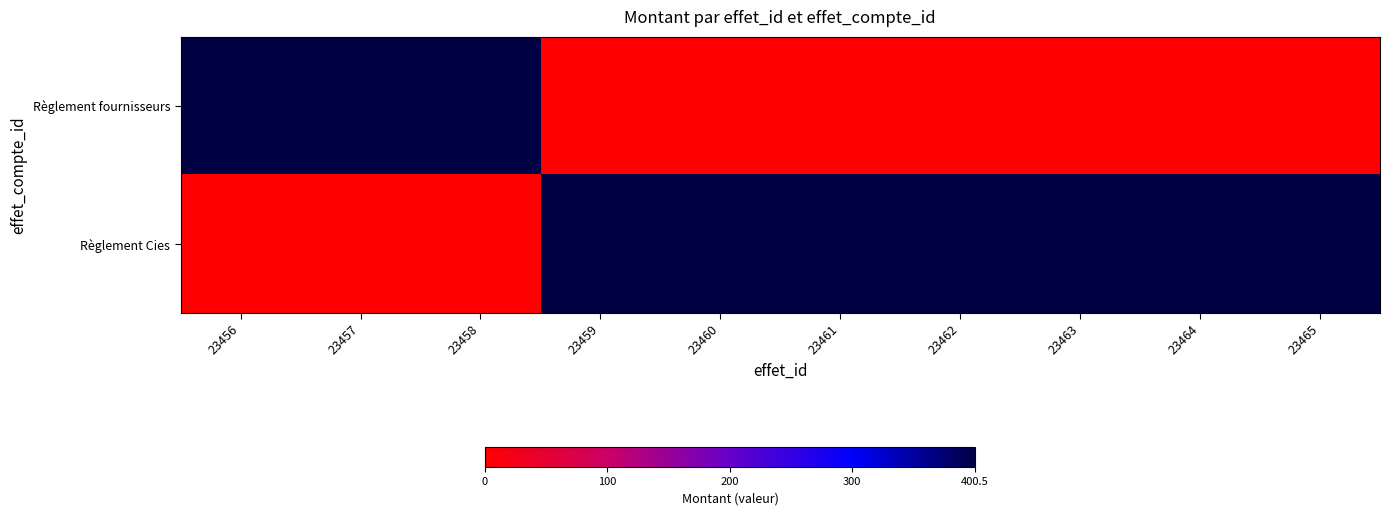

Which series has the largest range (max minus min)?

Règlement fournisseurs